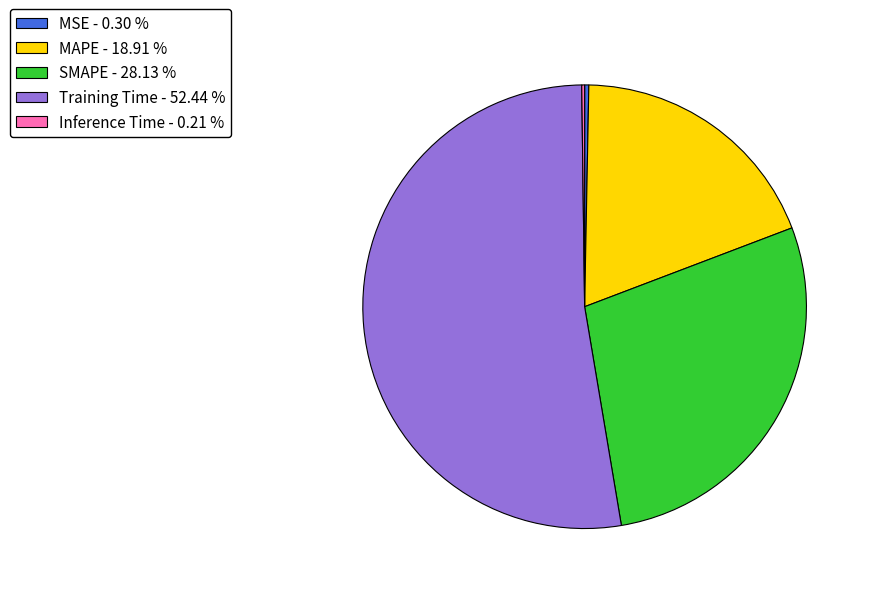

Between MSE - 0.30 % and SMAPE - 28.13 %, which is larger?

SMAPE - 28.13 %